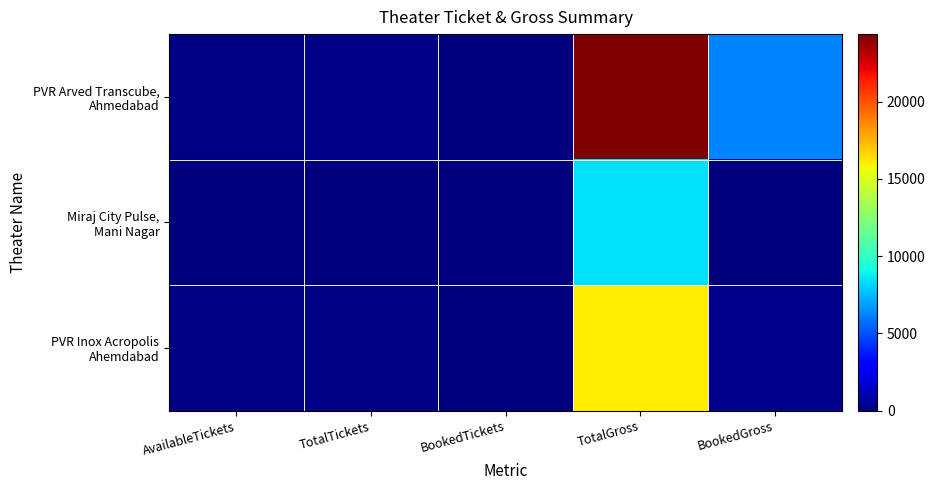

Which series has the largest total across all categories?

PVR Arved Transcube, Ahmedabad